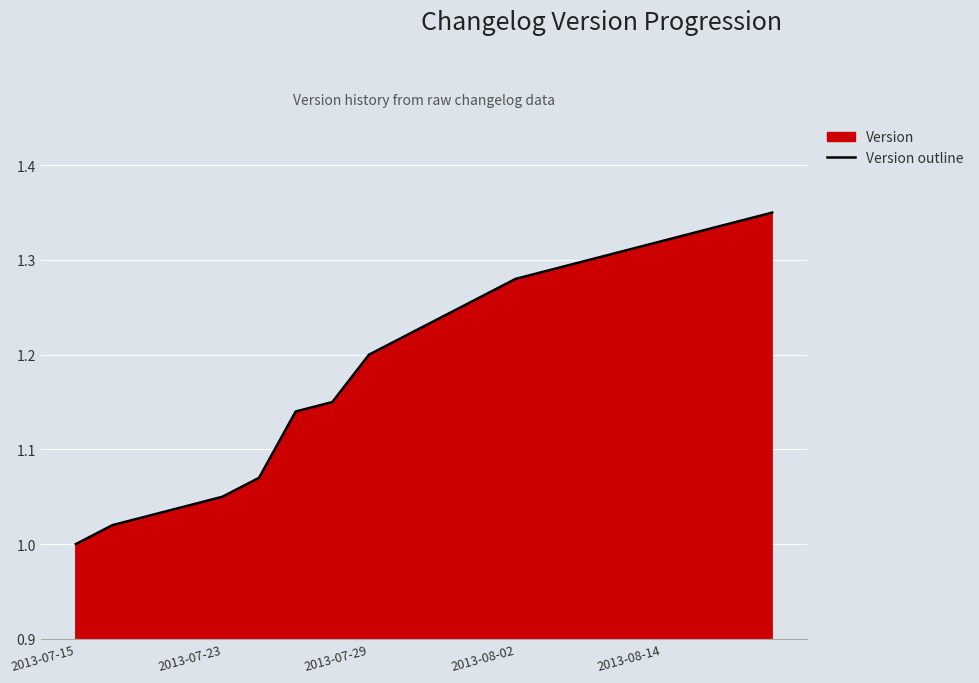

True or false: the data shows 1.3 at 14.

True